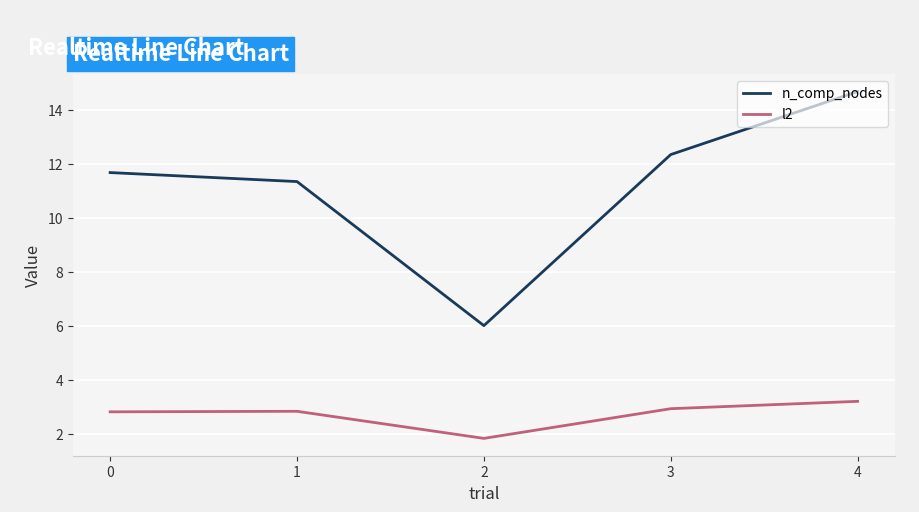

Where is the first local minimum for l2?

2